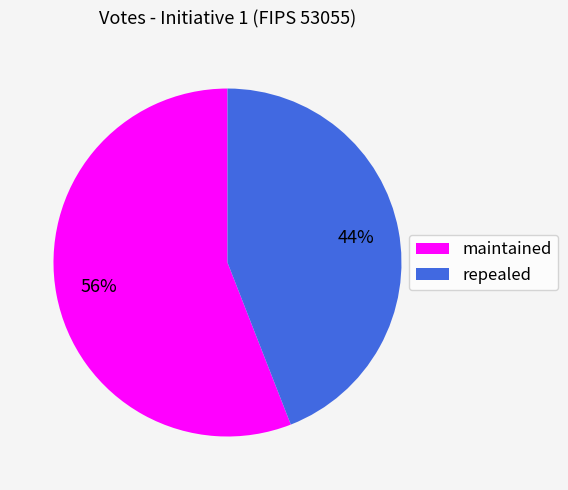

Do maintained and repealed together represent more than half of the pie?

Yes